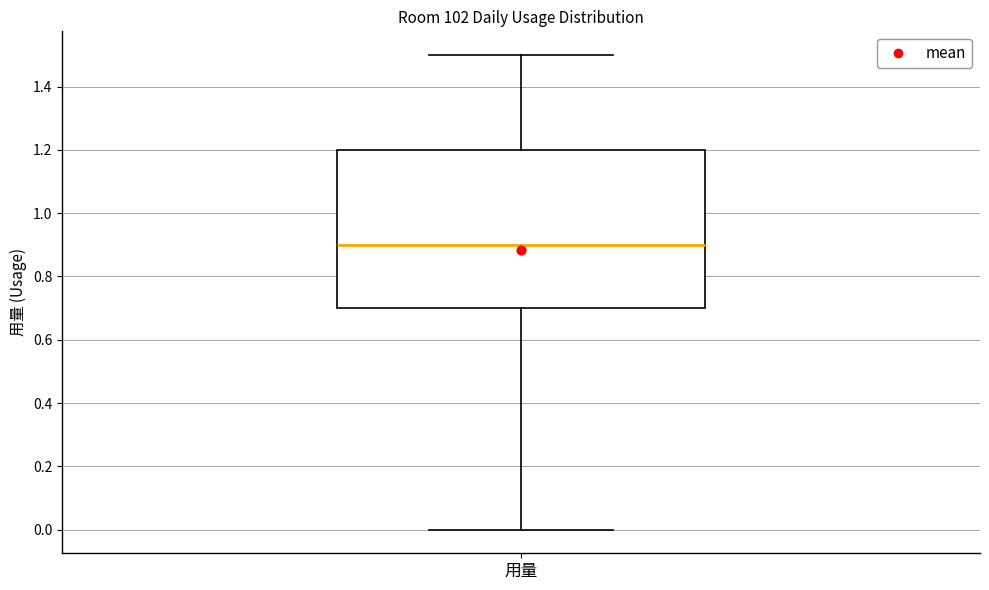

Read this box plot against the y-axis: the position of the median line, the range covered by the box, and the ends of both whiskers. The values are not printed on the chart, so give them approximately, as read against the axis.

median 0.9, box 0.7 to 1.2, whiskers 0.0 to 1.5